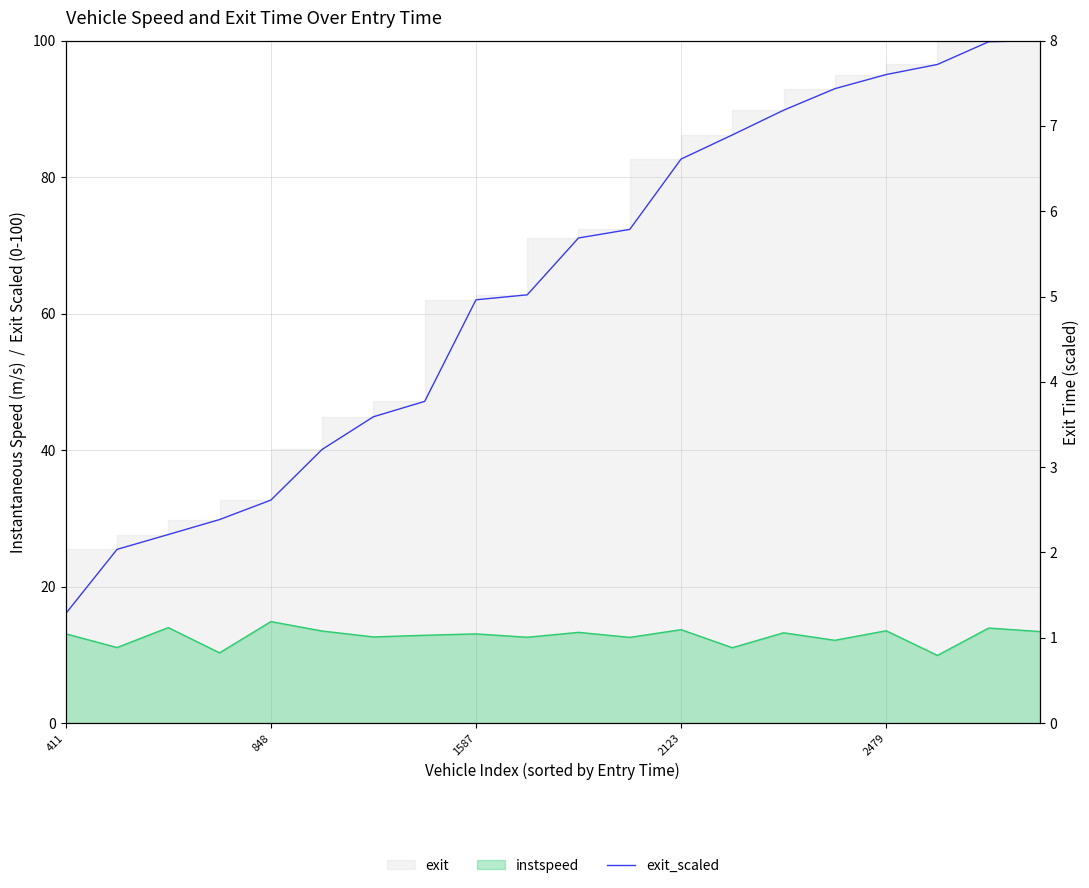

Is it true that the value at 10 is 5.7?

True